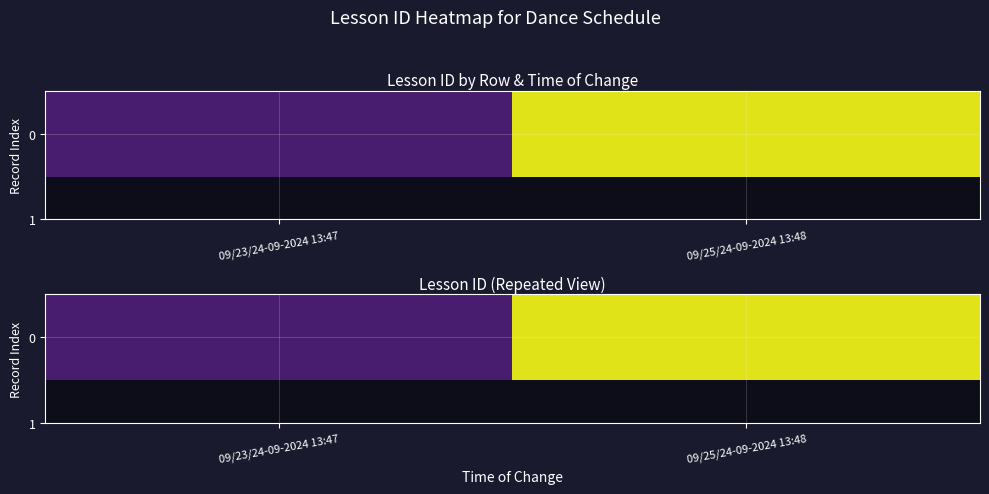

Is it true that the value at 09/25/24-09-2024 13:48 is 38?

True